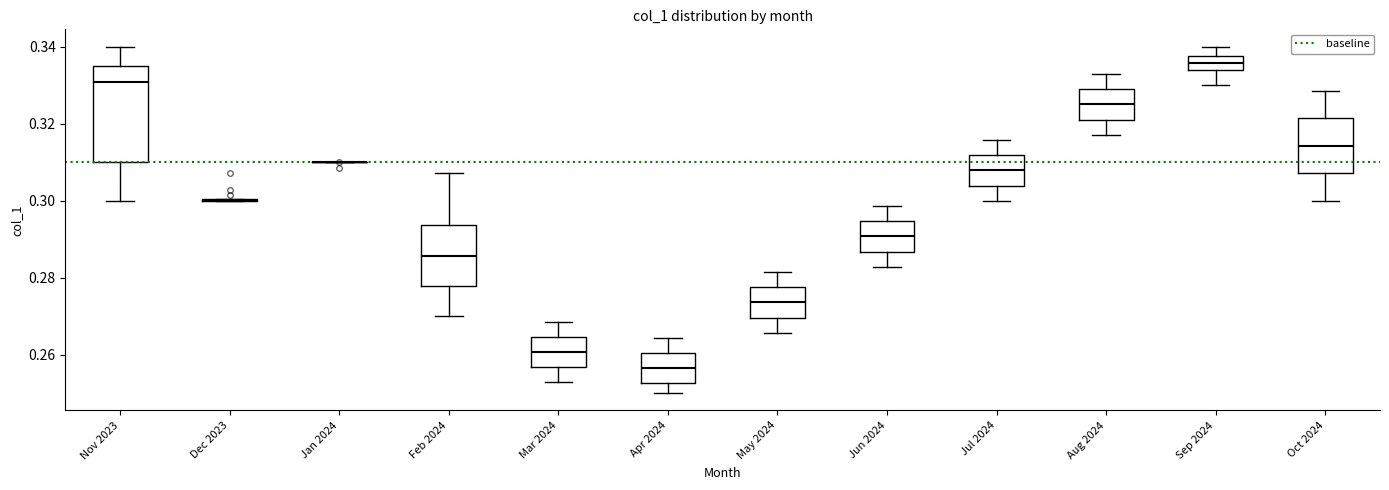

Reading left to right, transcribe this box plot: for each box, give where its median line is, the range the box spans, and where its two whiskers end, as read against the y-axis. The values are not printed on the chart, so give them approximately, as read against the axis.

Nov 2023: median 0.330, box 0.310 to 0.336, whiskers 0.300 to 0.340
Dec 2023: box collapsed to a line at 0.300, whiskers 0.300 to 0.300
Jan 2024: box collapsed to a line at 0.310, whiskers 0.310 to 0.310
Feb 2024: median 0.286, box 0.278 to 0.294, whiskers 0.270 to 0.308
Mar 2024: median 0.260, box 0.256 to 0.264, whiskers 0.252 to 0.268
Apr 2024: median 0.256, box 0.252 to 0.260, whiskers 0.250 to 0.264
May 2024: median 0.274, box 0.270 to 0.278, whiskers 0.266 to 0.282
Jun 2024: median 0.290, box 0.286 to 0.294, whiskers 0.282 to 0.298
Jul 2024: median 0.308, box 0.304 to 0.312, whiskers 0.300 to 0.316
Aug 2024: median 0.326, box 0.322 to 0.328, whiskers 0.318 to 0.332
Sep 2024: median 0.336, box 0.334 to 0.338, whiskers 0.330 to 0.340
Oct 2024: median 0.314, box 0.308 to 0.322, whiskers 0.300 to 0.328